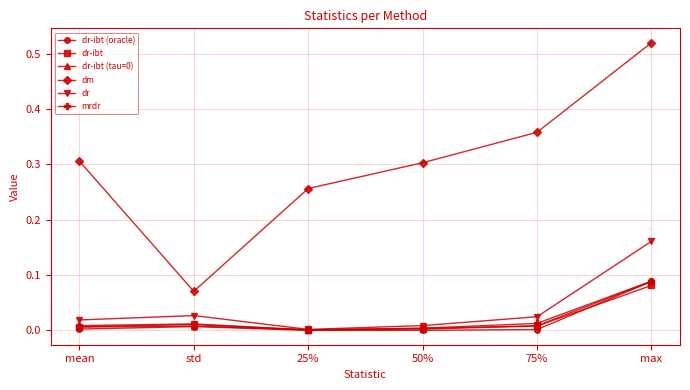

What is the label of the 5th point from the right?

std